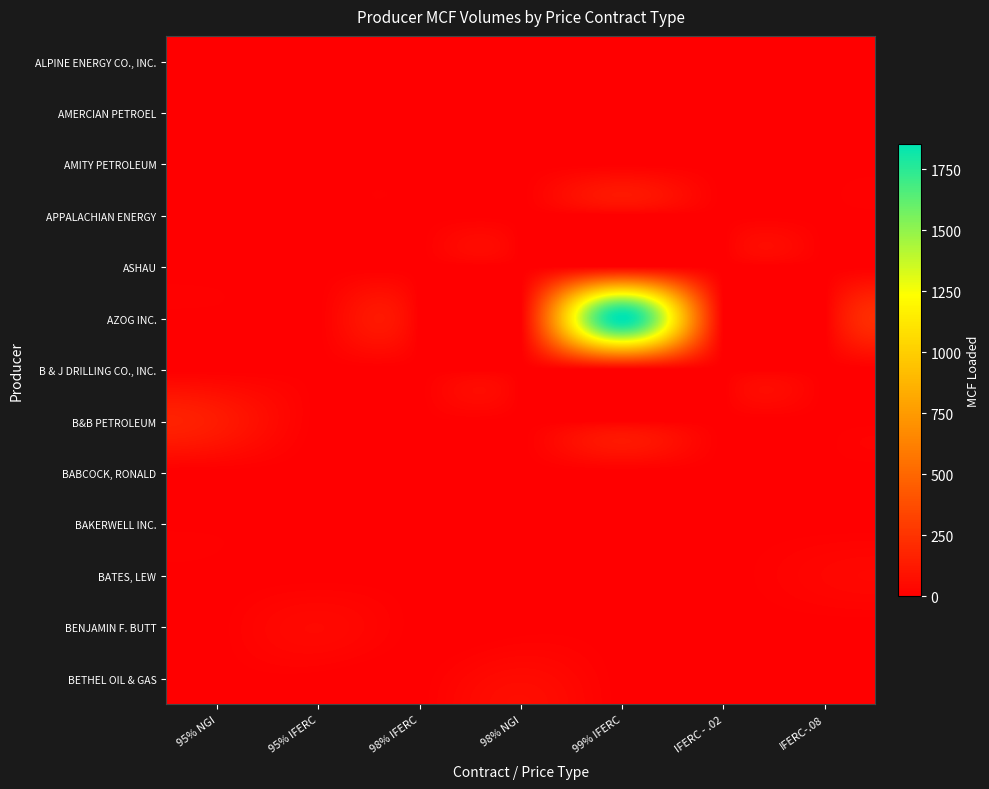

Which series has the largest range (max minus min)?

AZOG INC.